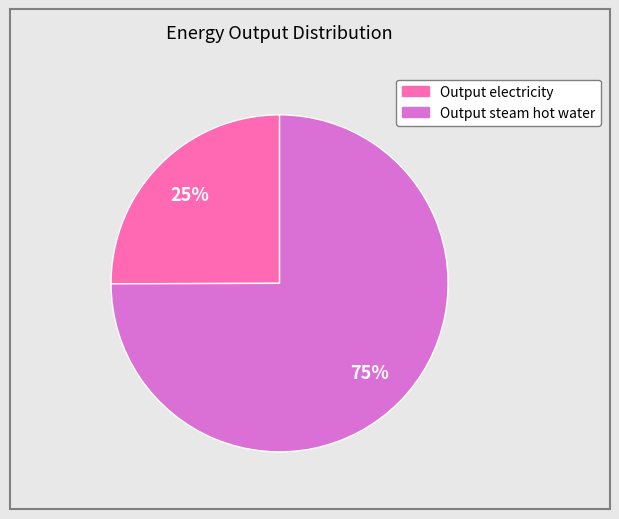

Does any single category account for the majority?

Yes